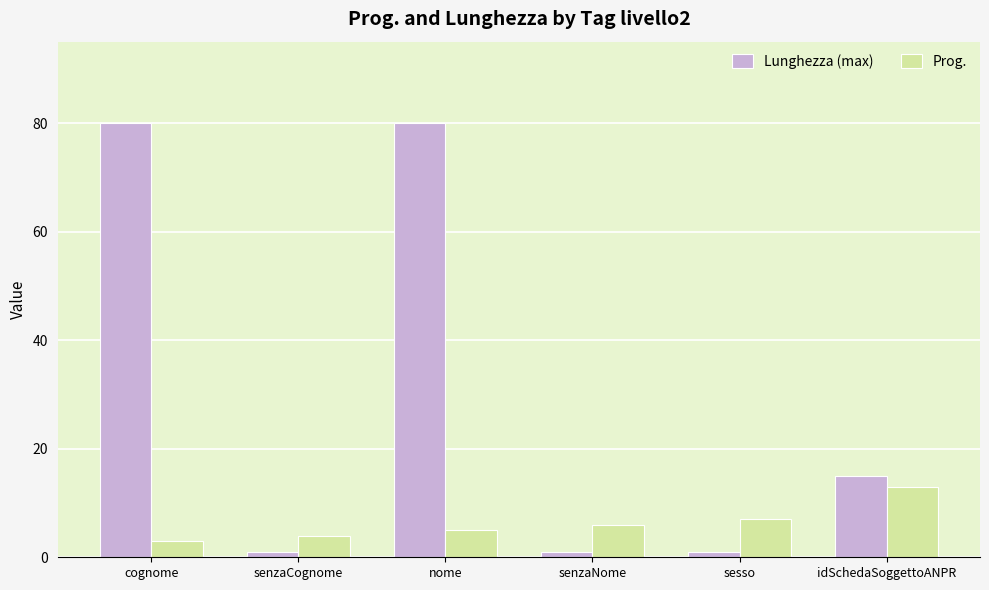

What is the maximum value for Prog.?

13